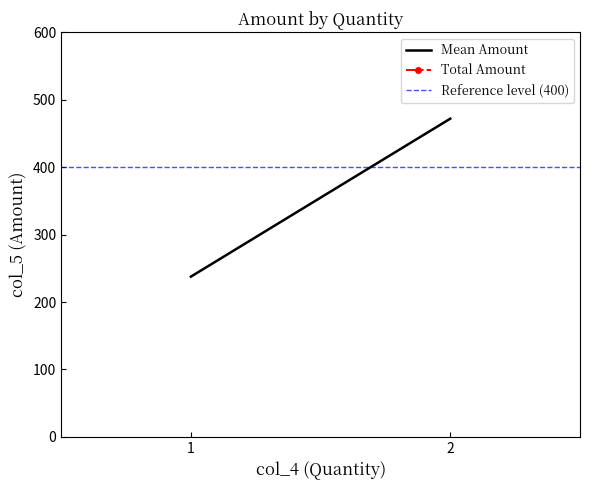

Which category has the highest value in the Reference level (400) series?

1